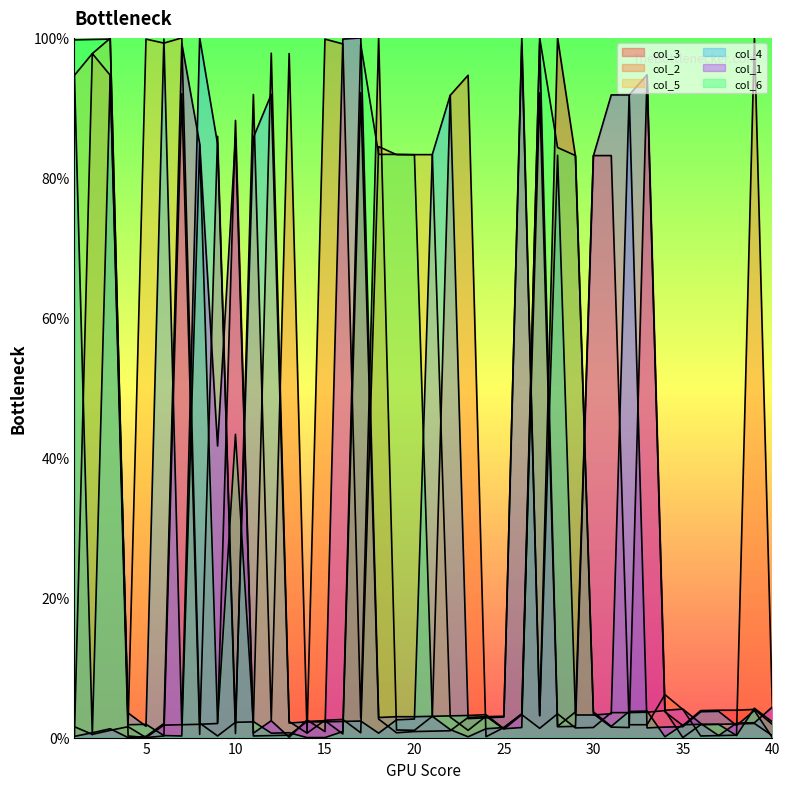

Reading left to right, transcribe all the data shown in this chart.

col_3: 1=1.6	2=0.5	3=1.0	4=1.6	5=0.0	6=1.8	7=1.8	8=1.9	9=2.0	10=88.2	11=0.2	12=0.3	13=0.3	14=2.3	15=2.4	16=0.5	17=92.2	18=2.6	19=0.7	20=0.9	21=0.9	22=1.0	23=2.9	24=3.0	25=3.0	26=99.2	27=3.2	28=100.0	29=83.0	30=3.4	31=1.5	32=1.4	33=94.6	34=3.7	35=1.7	36=3.9	37=3.9	38=3.9	39=4.0	40=1.9
col_2: 1=0.2	2=97.8	3=94.7	4=0.2	5=0.0	6=0.2	7=92.0	8=0.5	9=85.9	10=0.6	11=91.9	12=2.5	13=97.8	14=0.7	15=99.8	16=99.1	17=2.8	18=100.0	19=1.1	20=1.0	21=3.0	22=91.8	23=94.7	24=0.1	25=1.4	26=3.4	27=92.1	28=1.6	29=3.7	30=83.2	31=83.2	32=1.8	33=1.8	34=6.1	35=4.0	36=0.2	37=0.3	38=0.3	39=99.9	40=4.4
col_5: 1=94.6	2=97.8	3=99.9	4=1.8	5=99.8	6=99.3	7=100.0	8=2.1	9=0.2	10=2.2	11=2.2	12=97.8	13=2.3	14=0.6	15=2.5	16=2.6	17=0.7	18=84.5	19=83.3	20=83.3	21=83.3	22=2.9	23=1.0	24=3.0	25=1.2	26=3.3	27=1.3	28=3.4	29=1.4	30=1.4	31=3.6	32=3.6	33=3.6	34=3.9	35=0.0	36=1.8	37=1.9	38=2.0	39=2.0	40=0.3
col_4: 1=94.8	2=0.4	3=94.6	4=3.5	5=1.6	6=99.8	7=1.7	8=100.0	9=84.8	10=2.0	11=85.8	12=91.9	13=2.1	14=2.2	15=2.2	16=2.3	17=2.4	18=0.6	19=2.5	20=2.7	21=83.3	22=91.8	23=2.7	24=2.8	25=2.9	26=99.9	27=3.1	28=83.2	29=3.2	30=3.2	31=3.4	32=91.9	33=1.4	34=1.5	35=1.6	36=3.7	37=3.7	38=1.7	39=3.9	40=0.0
col_1: 1=0.2	2=0.7	3=1.3	4=0.0	5=0.2	6=2.0	7=99.2	8=84.8	9=41.7	10=85.8	11=0.6	12=2.4	13=0.1	14=2.5	15=0.9	16=99.8	17=100.0	18=2.9	19=3.0	20=3.0	21=3.0	22=1.1	23=0.1	24=1.3	25=1.4	26=3.4	27=99.3	28=1.5	29=1.6	30=83.1	31=91.8	32=91.8	33=94.7	34=3.9	35=4.1	36=2.0	37=0.3	38=2.1	39=2.1	40=4.4
col_6: 1=99.7	2=99.8	3=99.8	4=1.8	5=1.9	6=0.3	7=0.2	8=84.7	9=2.2	10=43.3	11=2.3	12=0.6	13=0.7	14=0.0	15=0.0	16=0.9	17=99.1	18=83.4	19=83.4	20=83.3	21=3.0	22=3.1	23=3.2	24=3.3	25=1.3	26=1.4	27=100.0	28=84.3	29=83.2	30=3.7	31=1.6	32=3.7	33=3.8	34=0.1	35=1.8	36=1.9	37=1.9	38=0.3	39=4.2	40=2.2